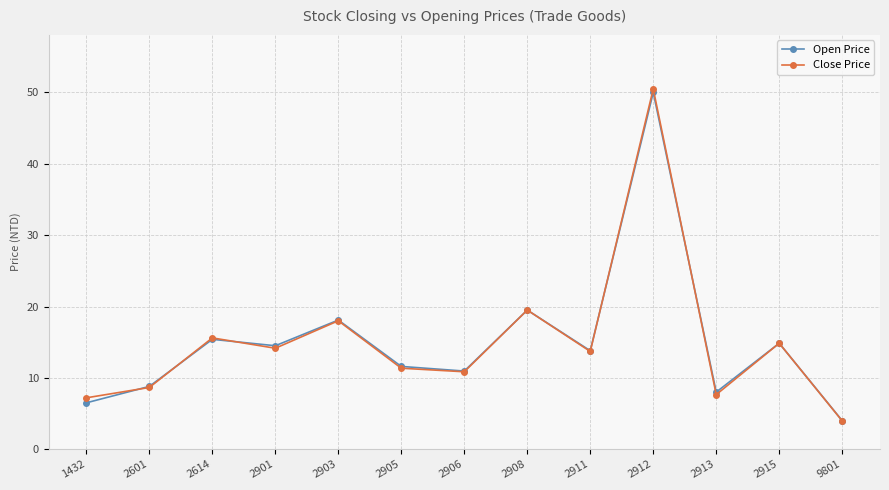

Which series changed the most between 2601 and 2614?

Close Price